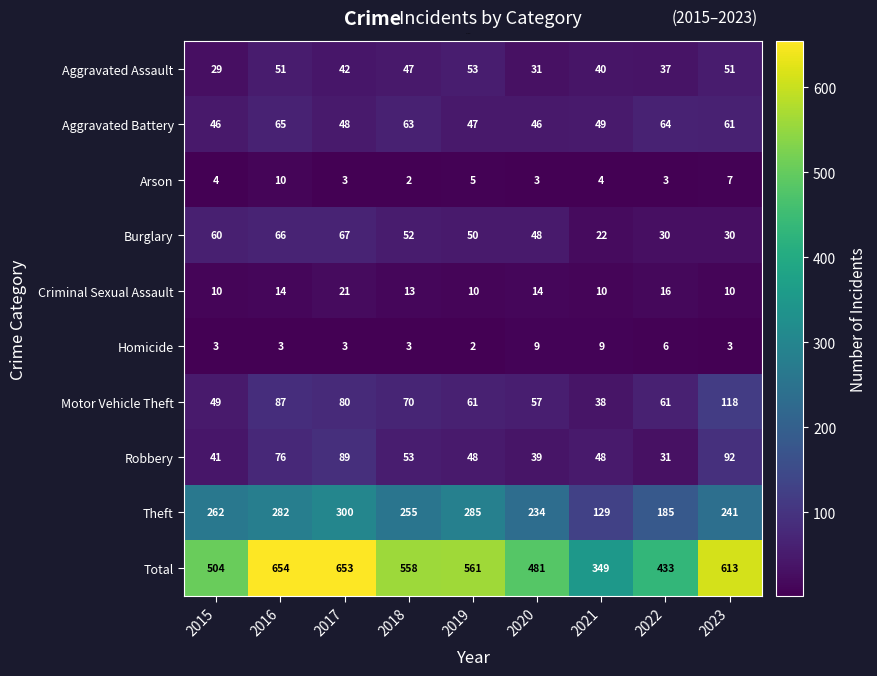

Which series changed the most between 2018 and 2023?

Total